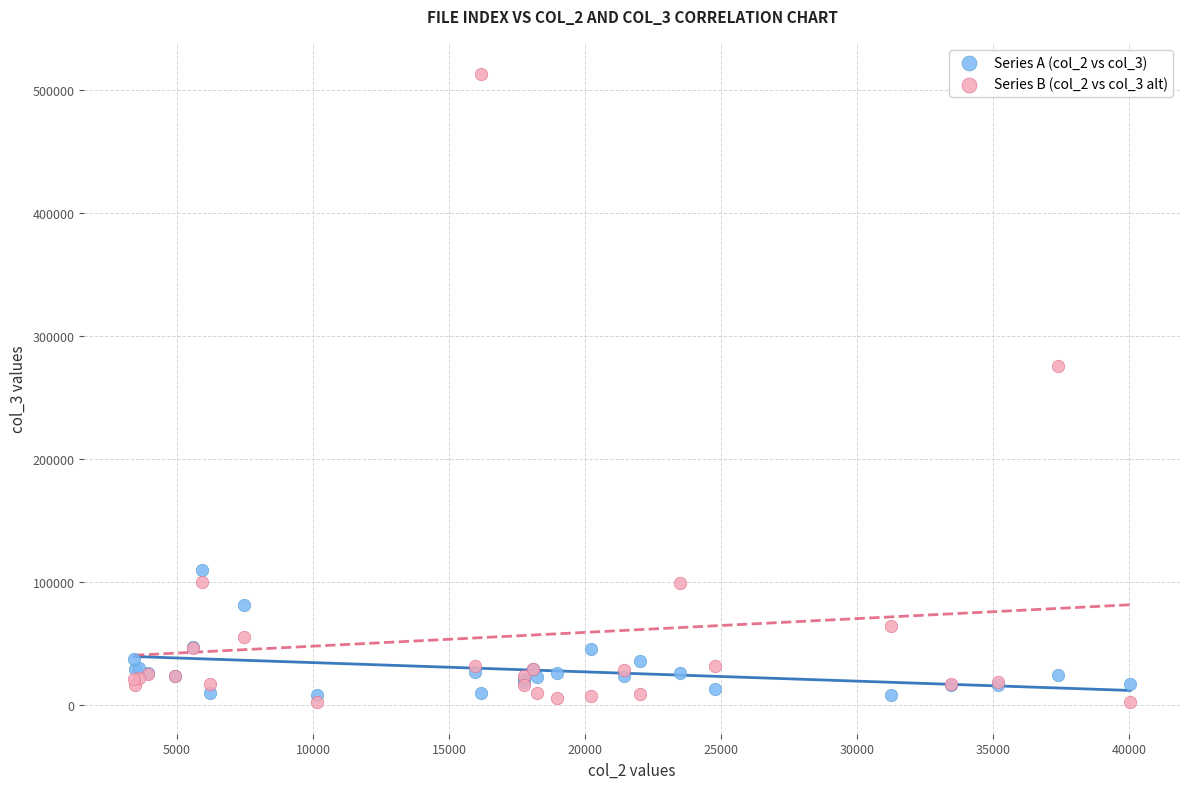

Which series contains the lowest Y value?

Series B (col_2 vs col_3 alt)